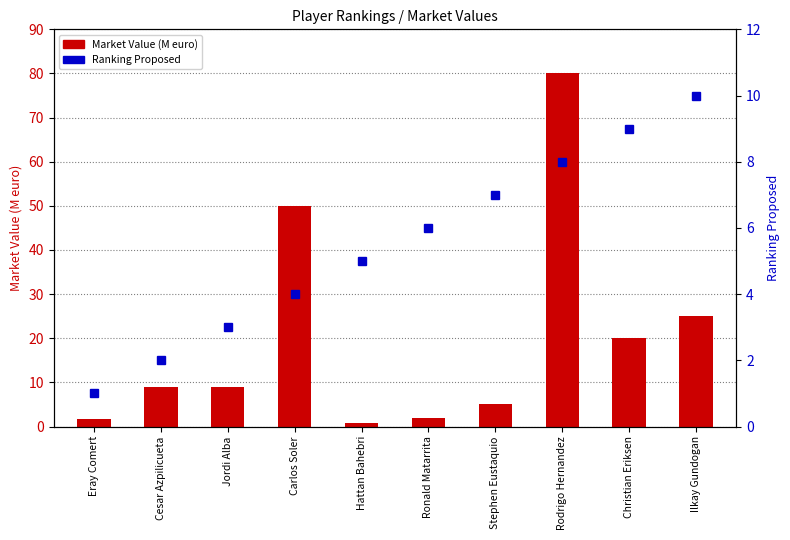

Which category has the lowest value across all series?

Hattan Bahebri